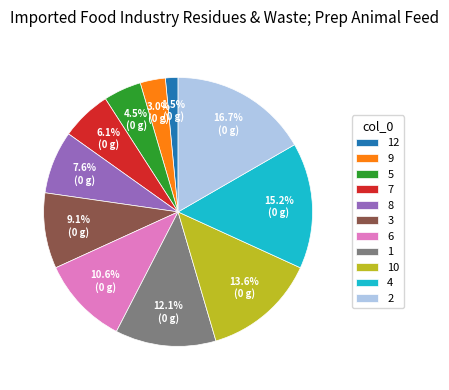

Between 6 and 8, which is larger?

6